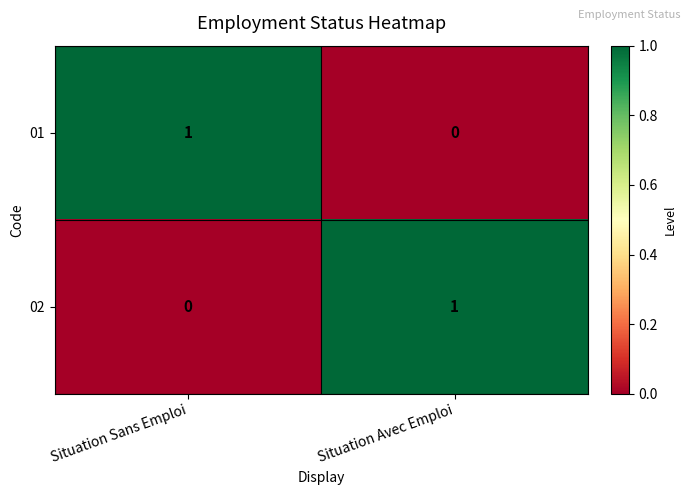

List the labels in order of 02 value, smallest first.

Situation Sans Emploi, Situation Avec Emploi